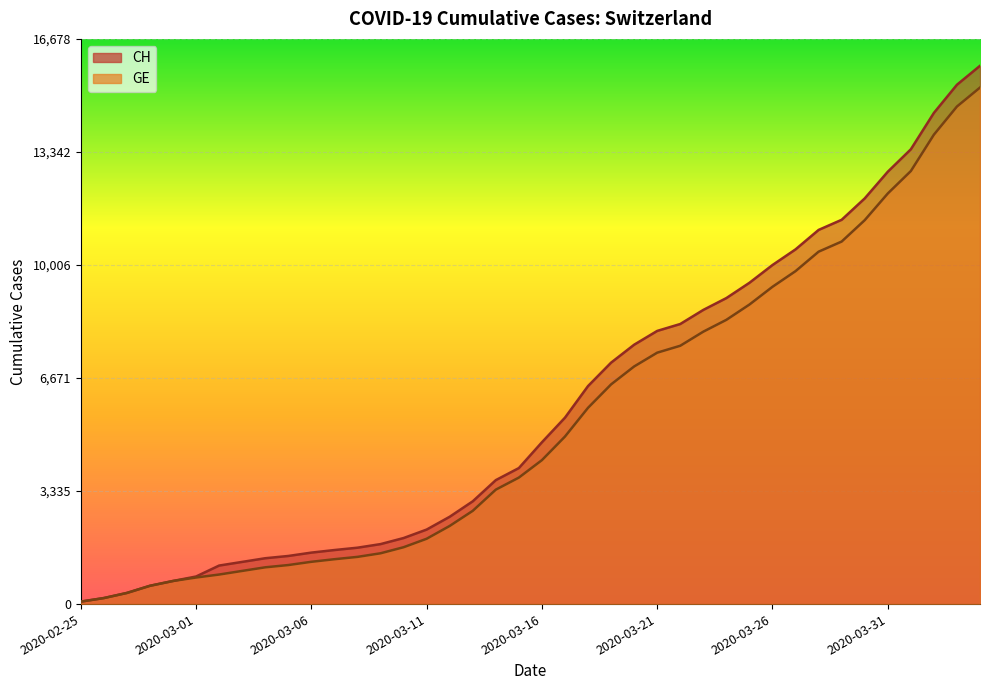

Does the chart display data point markers on the line(s)?

No